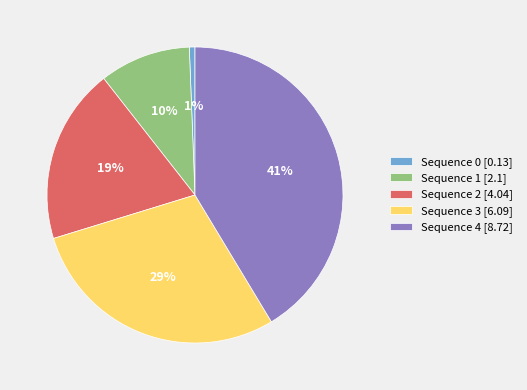

What percentage is the Sequence 0 slice, to the nearest percent?

1%